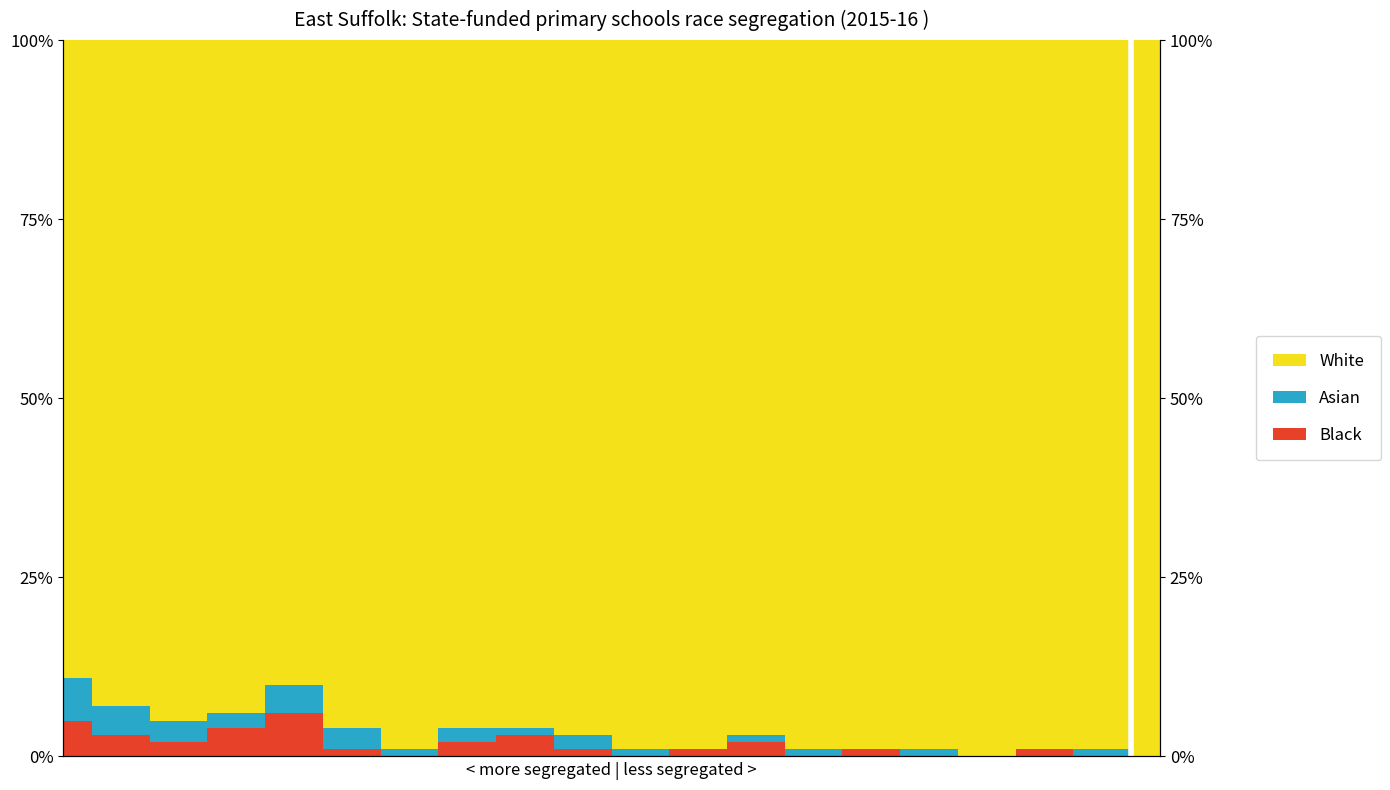

The value of Black at 103 is 0. True or false?

True